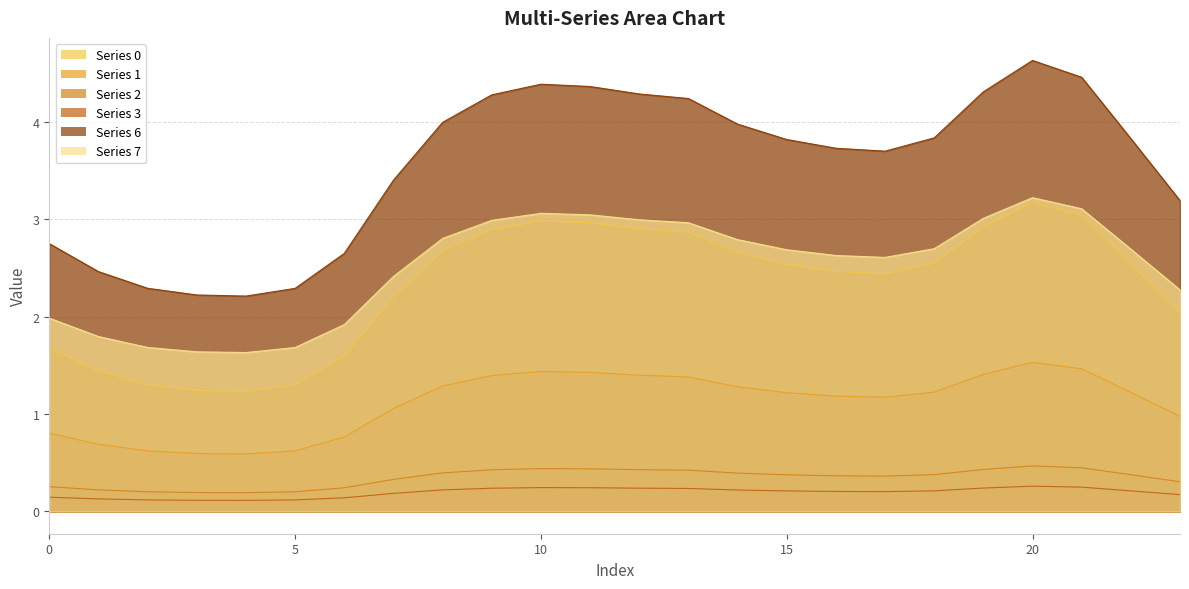

What are all the series names shown in the legend?

0, 1, 2, 3, 6, 7